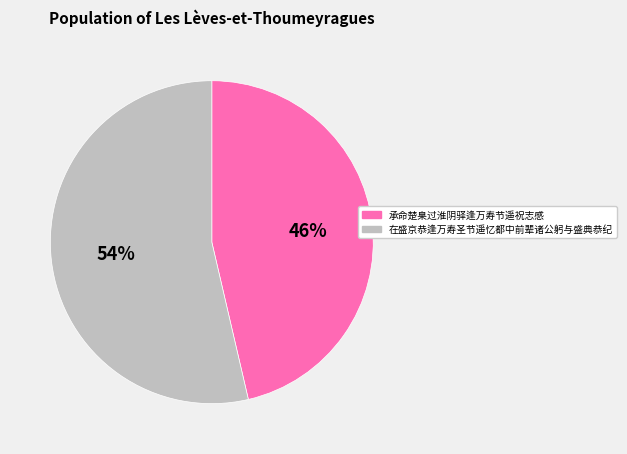

Rank the categories by value from lowest to highest.

承命楚臬过淮阴驿逢万寿节遥祝志感, 在盛京恭逢万寿圣节遥忆都中前辈诸公躬与盛典恭纪